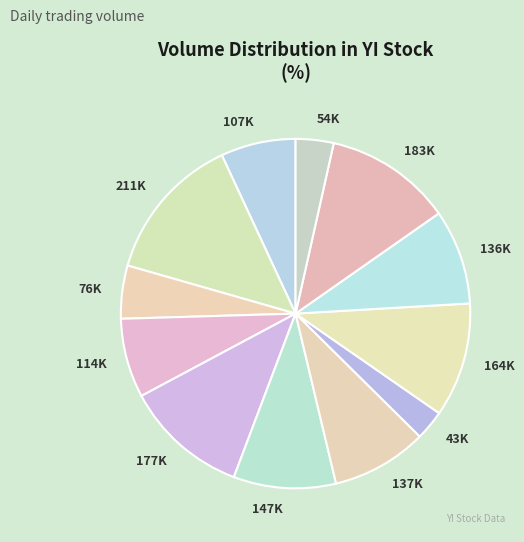

True or false: 54K accounts for 16% of the total.

False